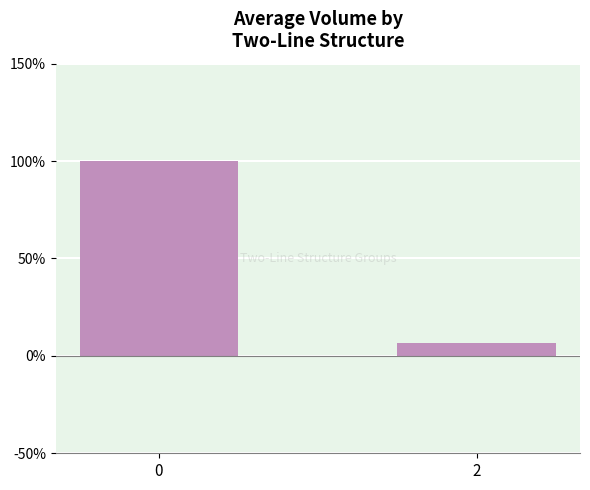

Is it true that the value at 0 is 175.9?

False